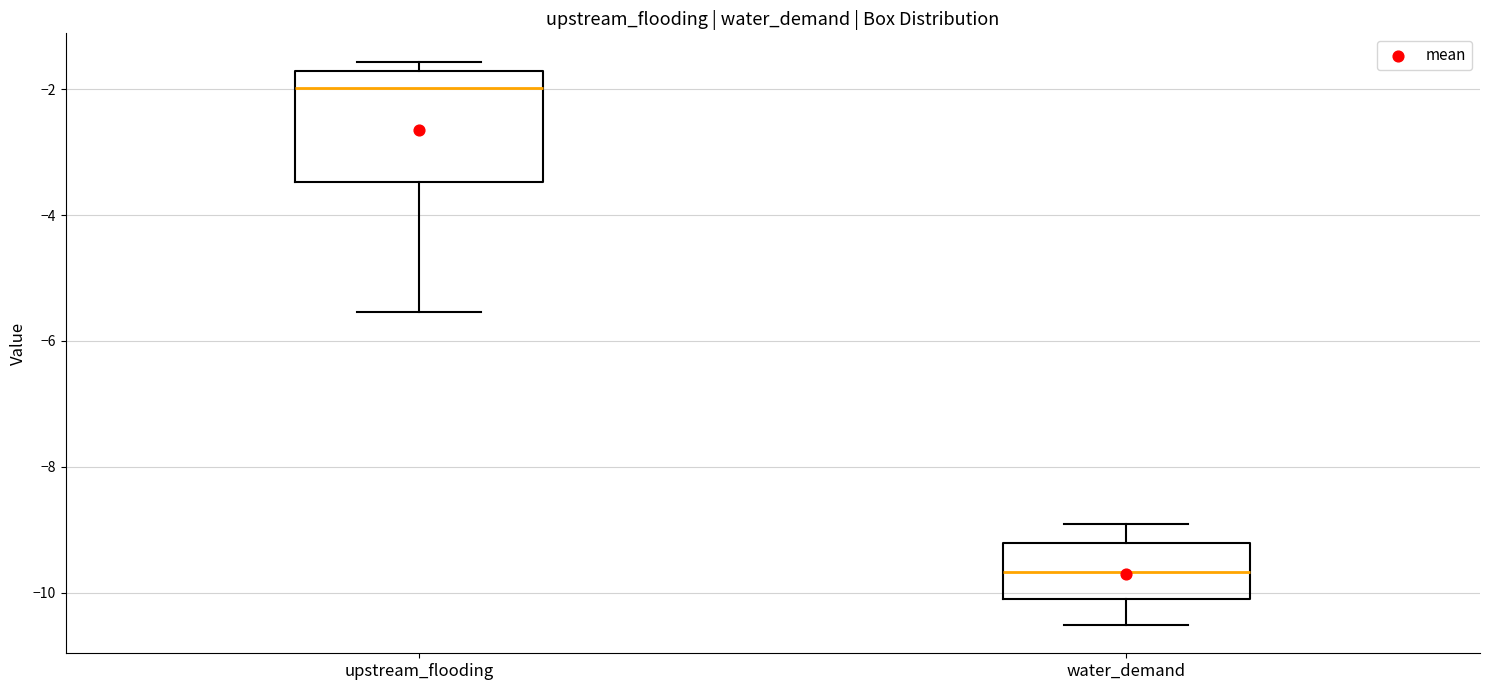

Which box is the tallest, from its lower edge to its upper edge?

upstream_flooding